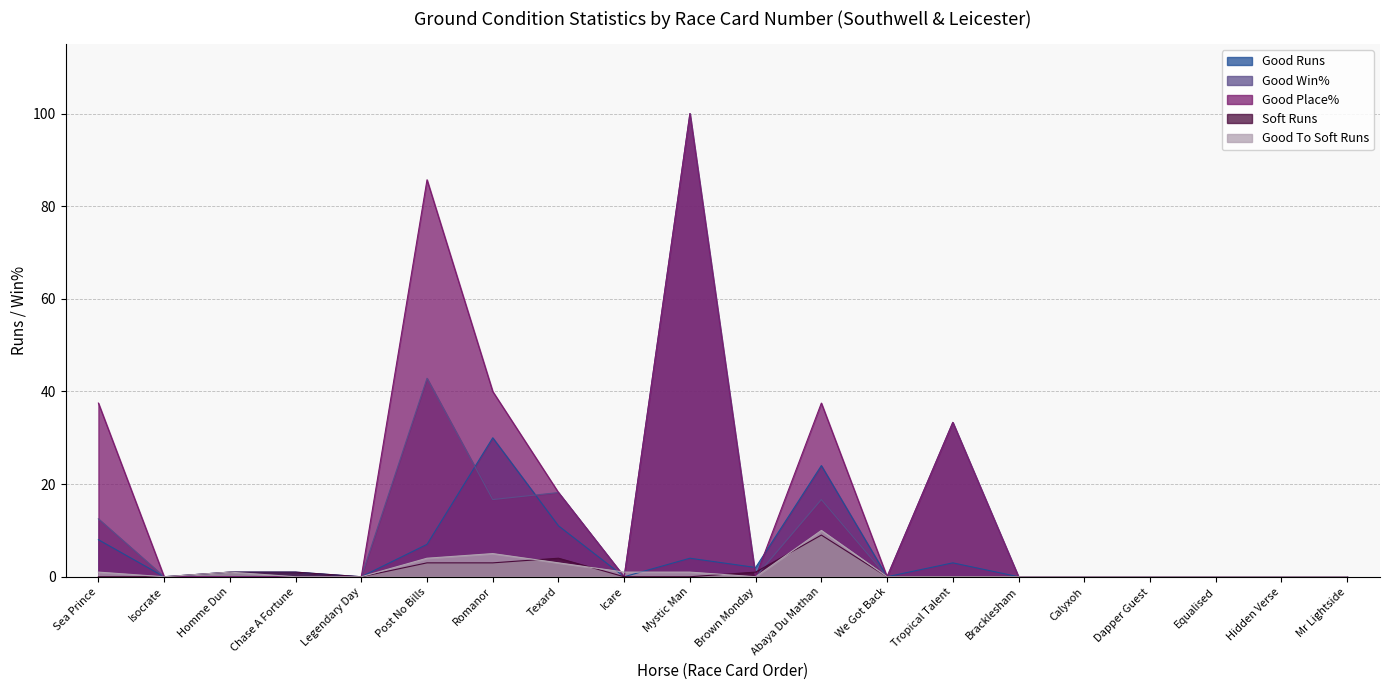

What is the difference between the highest and lowest values at Post No Bills?

82.7